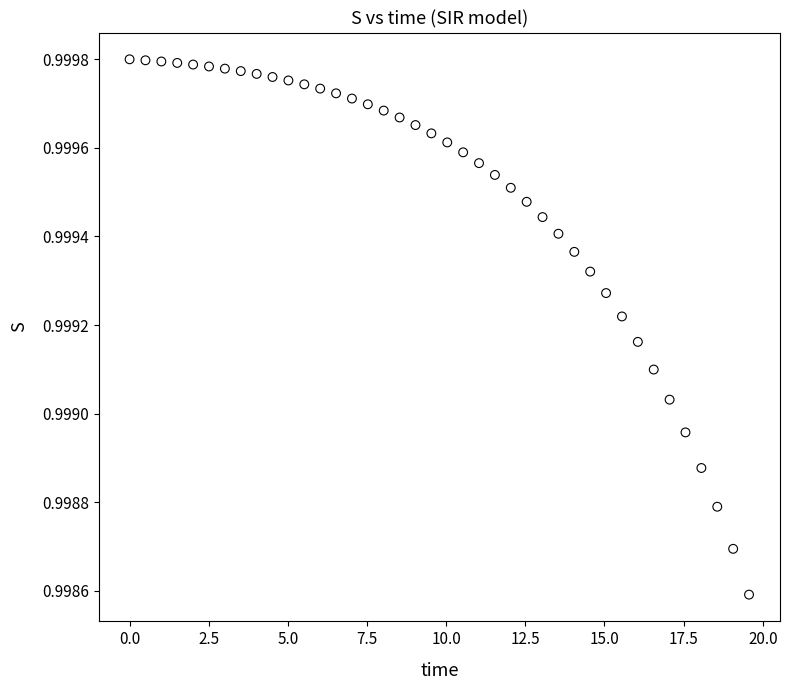

What is the range of X values (max minus min)?

19.6